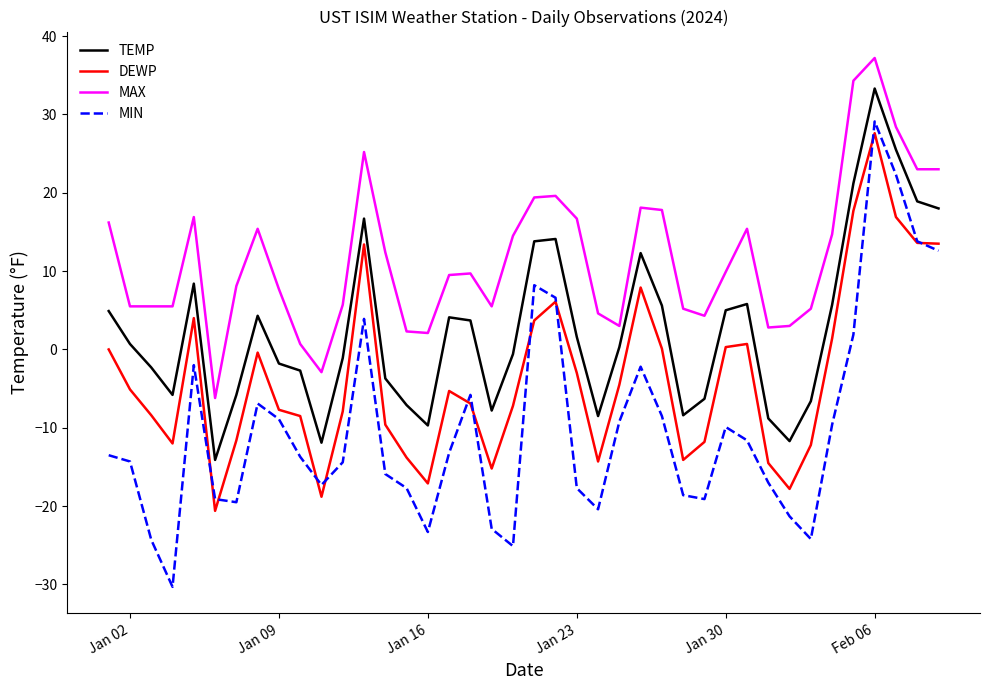

What is the highest value of the DEWP series?

27.6